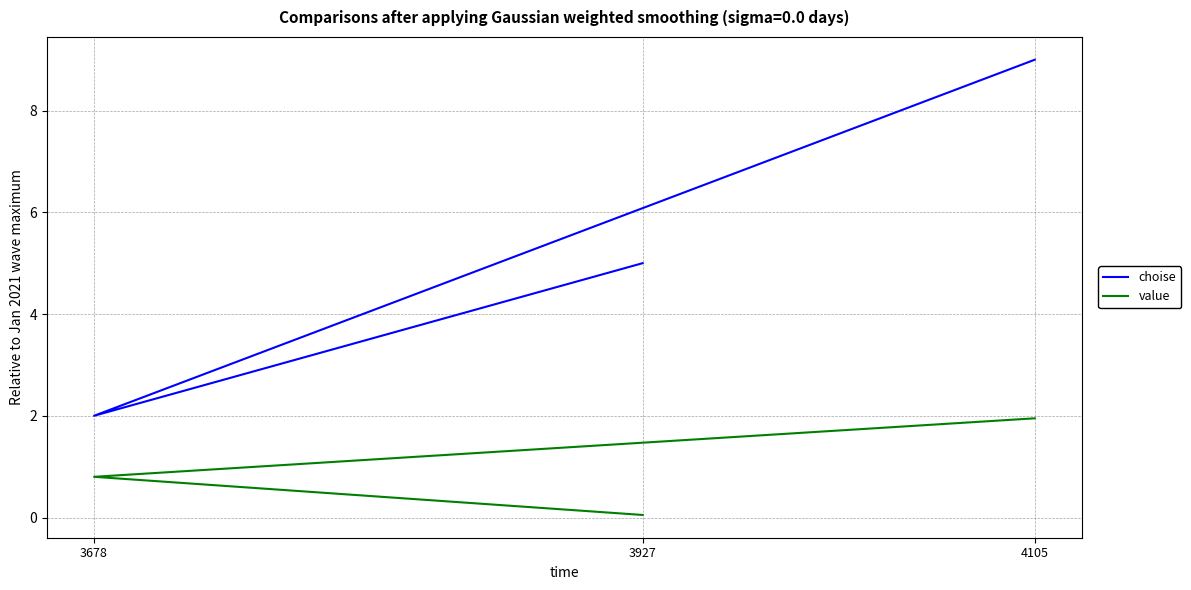

Rank the series by their average value, from highest to lowest.

choise, value